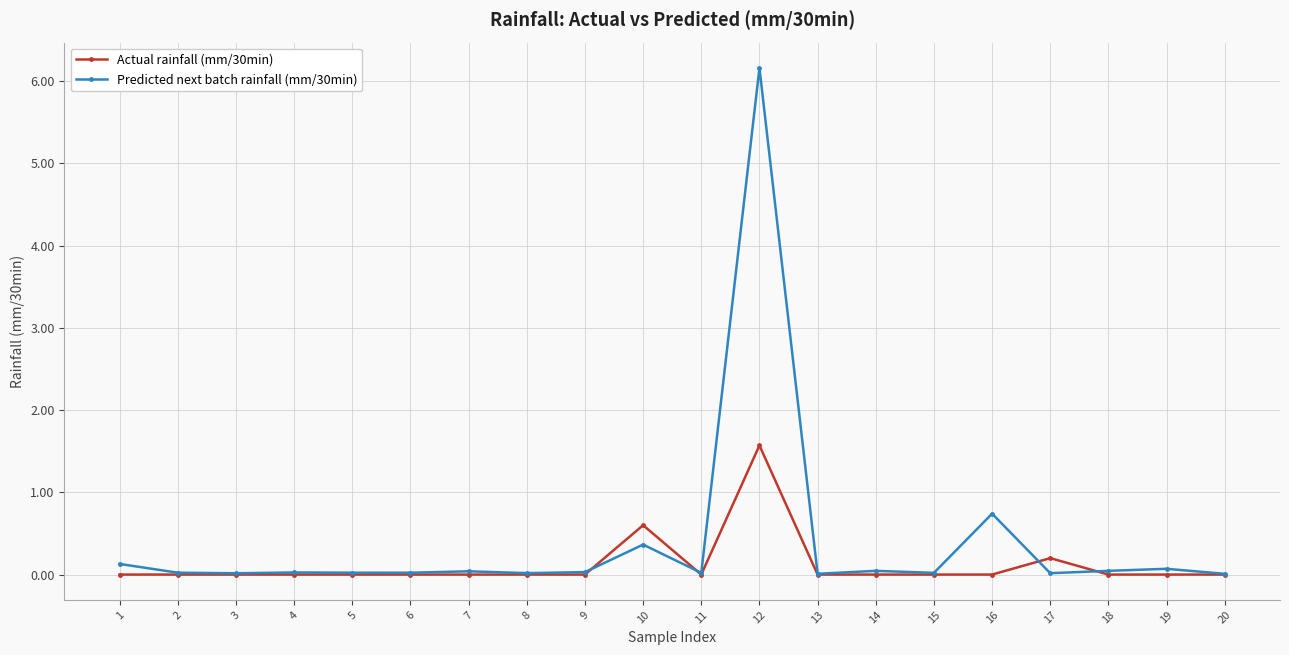

How many lines are shown in the chart?

2